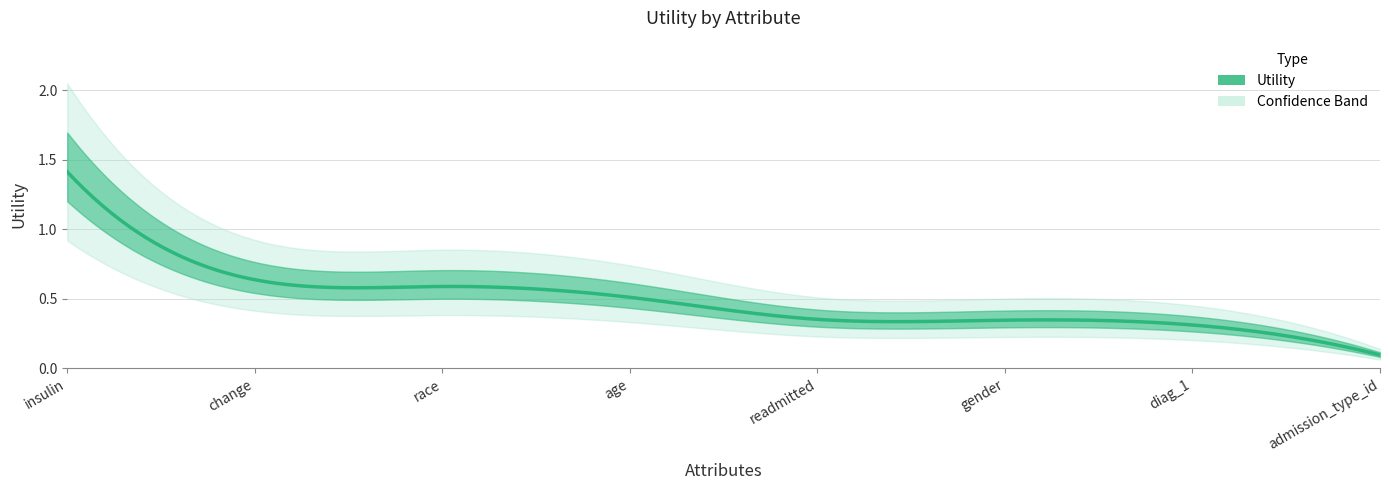

What is the greatest value displayed?

1.4